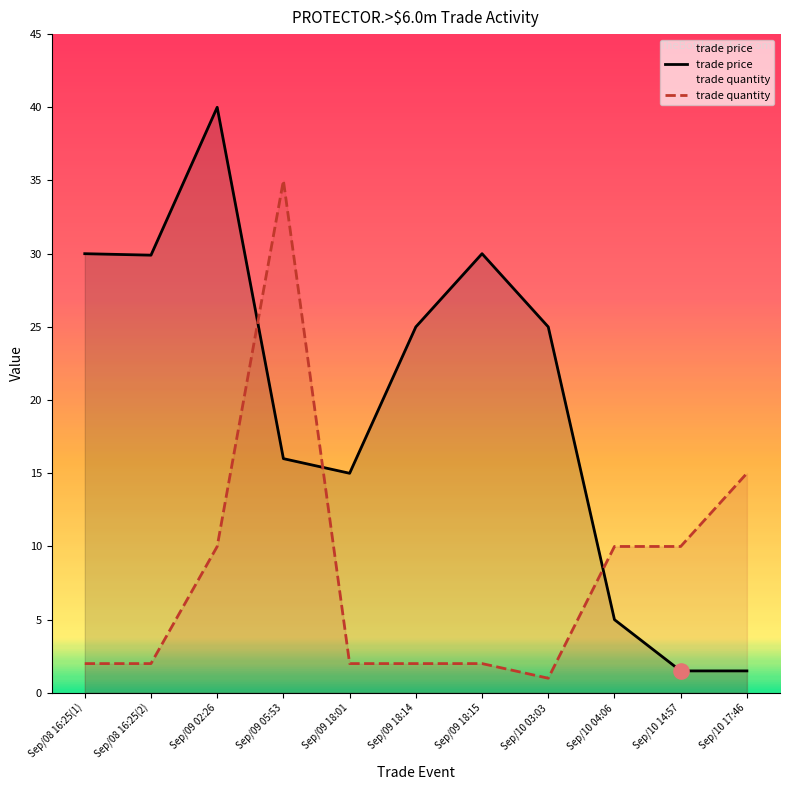

What are all the series names shown in the legend?

trade price, trade quantity